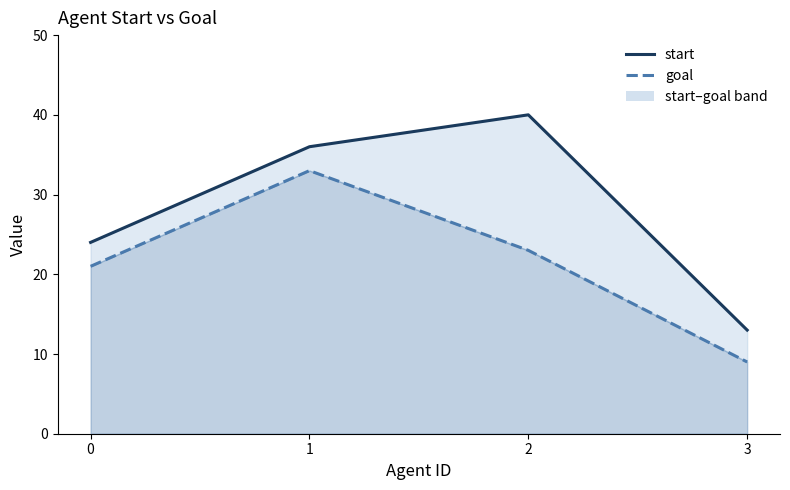

The start series shows 13 at 3. True or false?

True